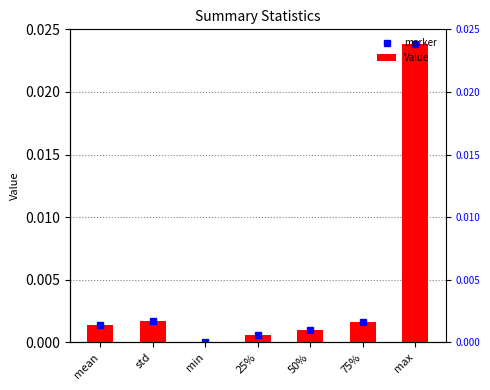

Is it true that the value at std is 0.0?

True